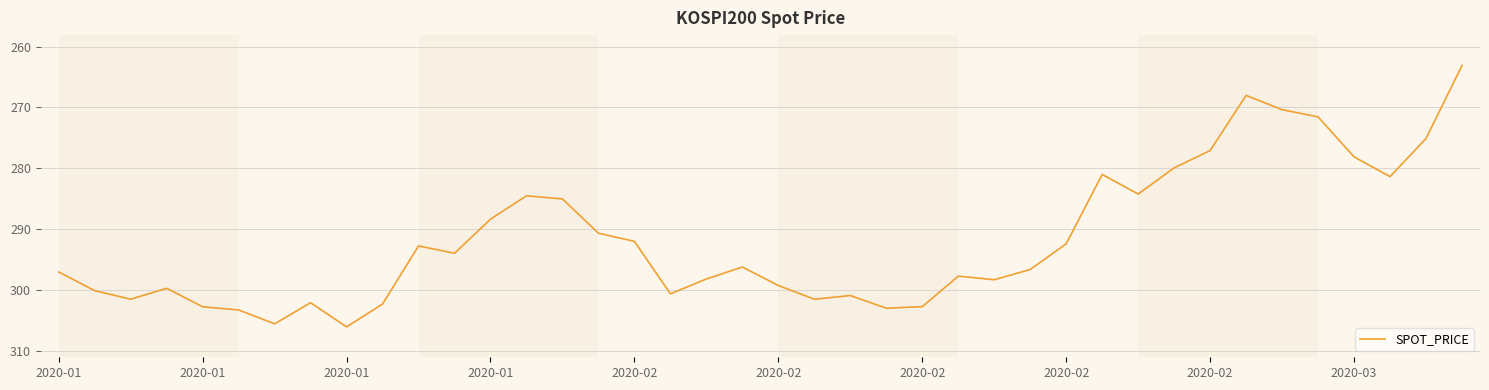

What is the difference between the maximum and minimum values?

43.0